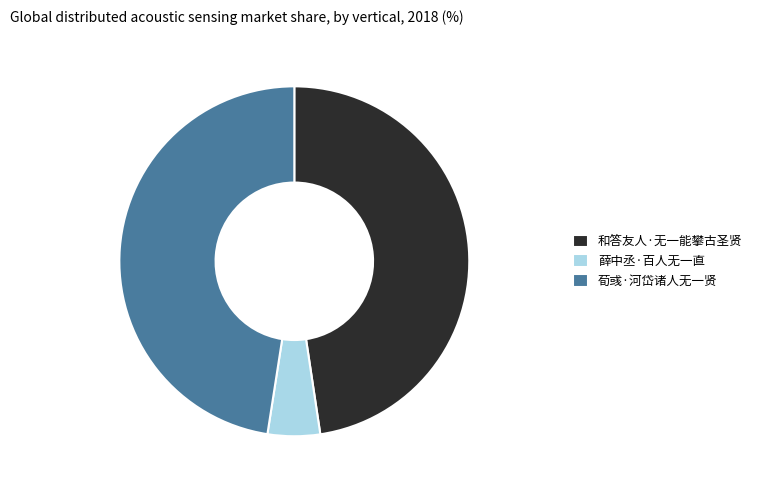

The 和答友人·无一能攀古圣贤 slice represents 58% of the pie. True or false?

False